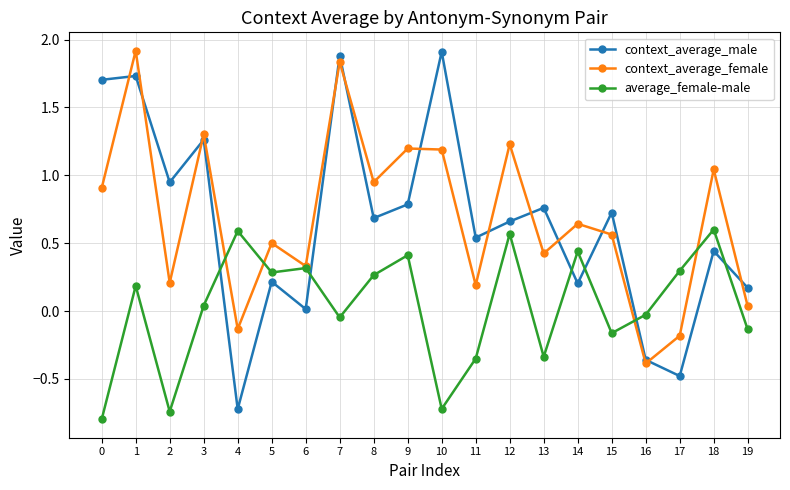

At which category does average_female-male reach its first local peak?

1